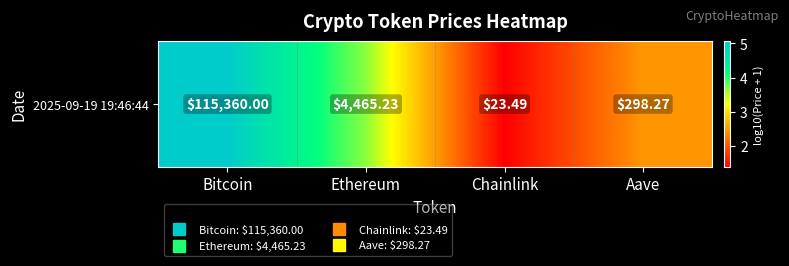

Where is the data nearest to the value 3?

Aave